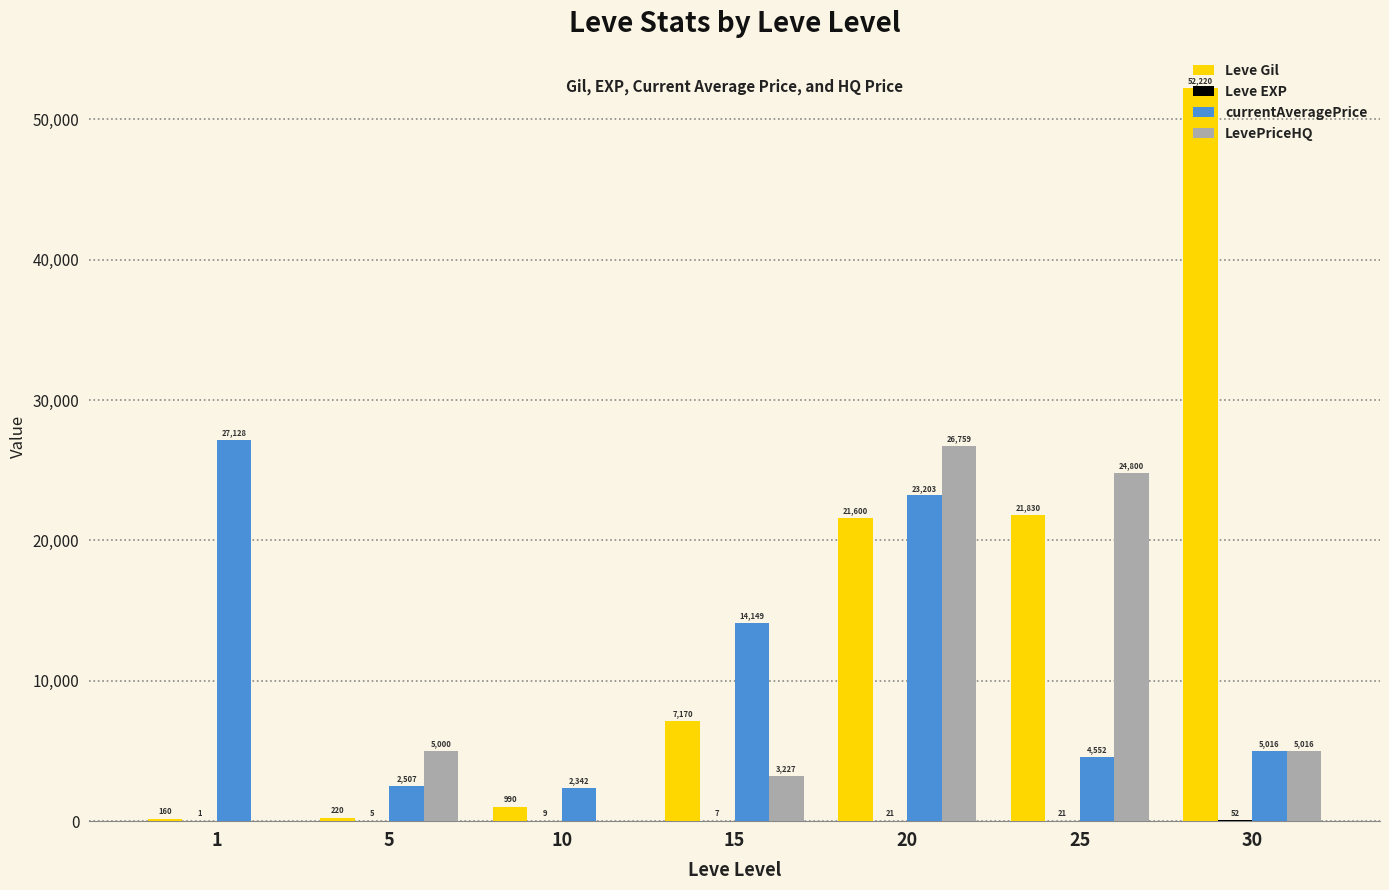

Are the bars grouped side by side (vs. stacked)?

Yes